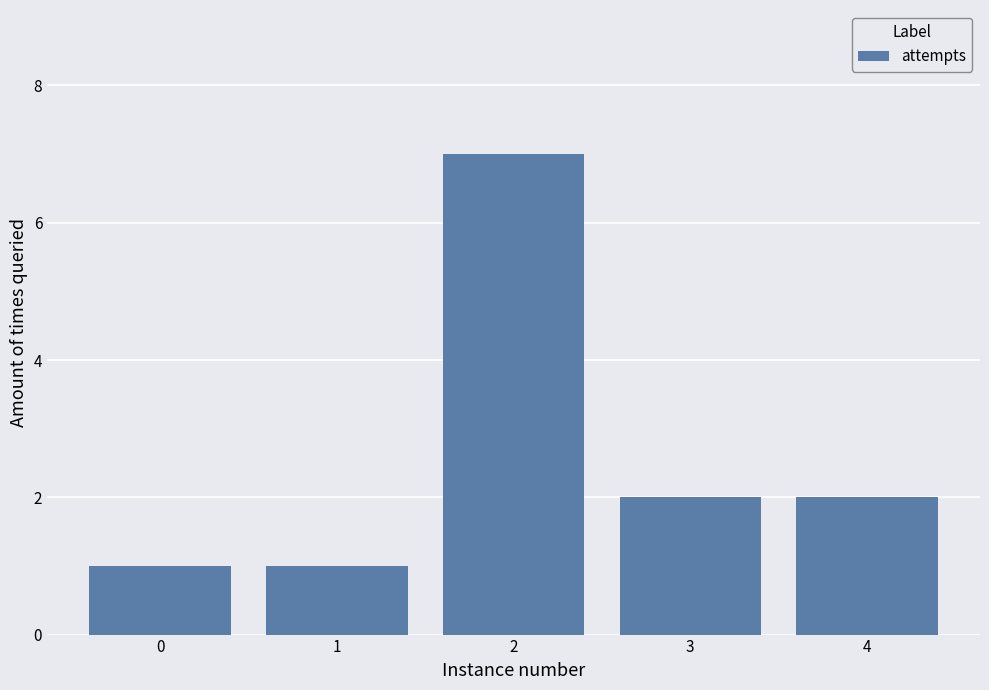

The value at 4 is 2. True or false?

True